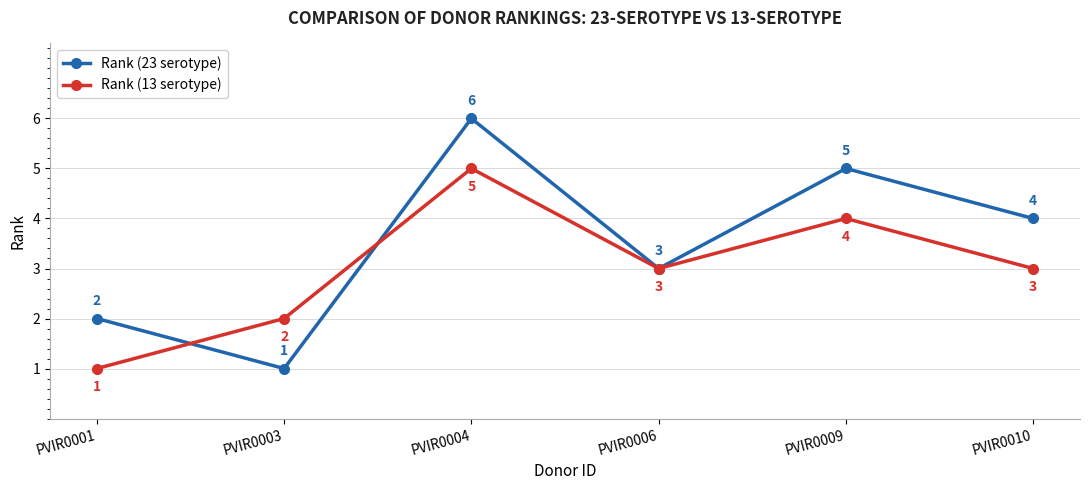

How many categories are shown in the chart?

6